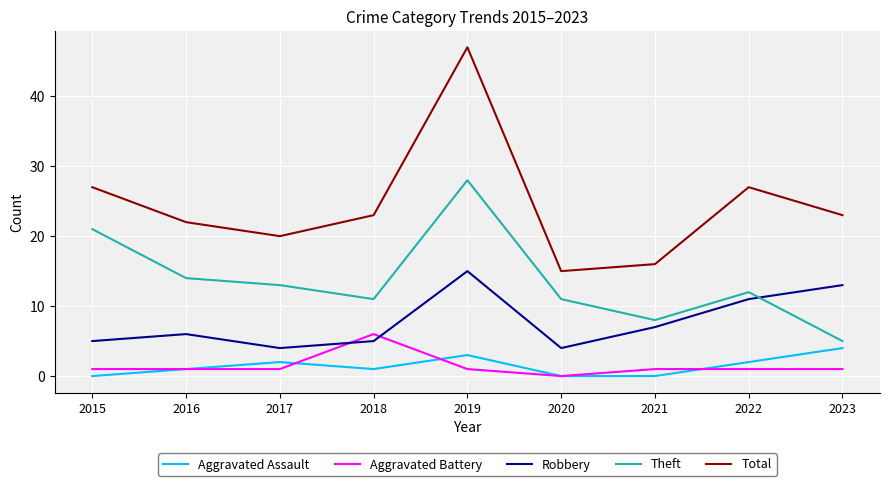

What is the spread (max minus min) of values at 2023?

22